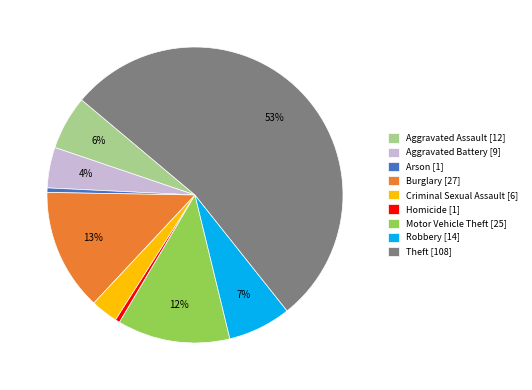

Does Robbery [14] account for over 50% of the chart?

No